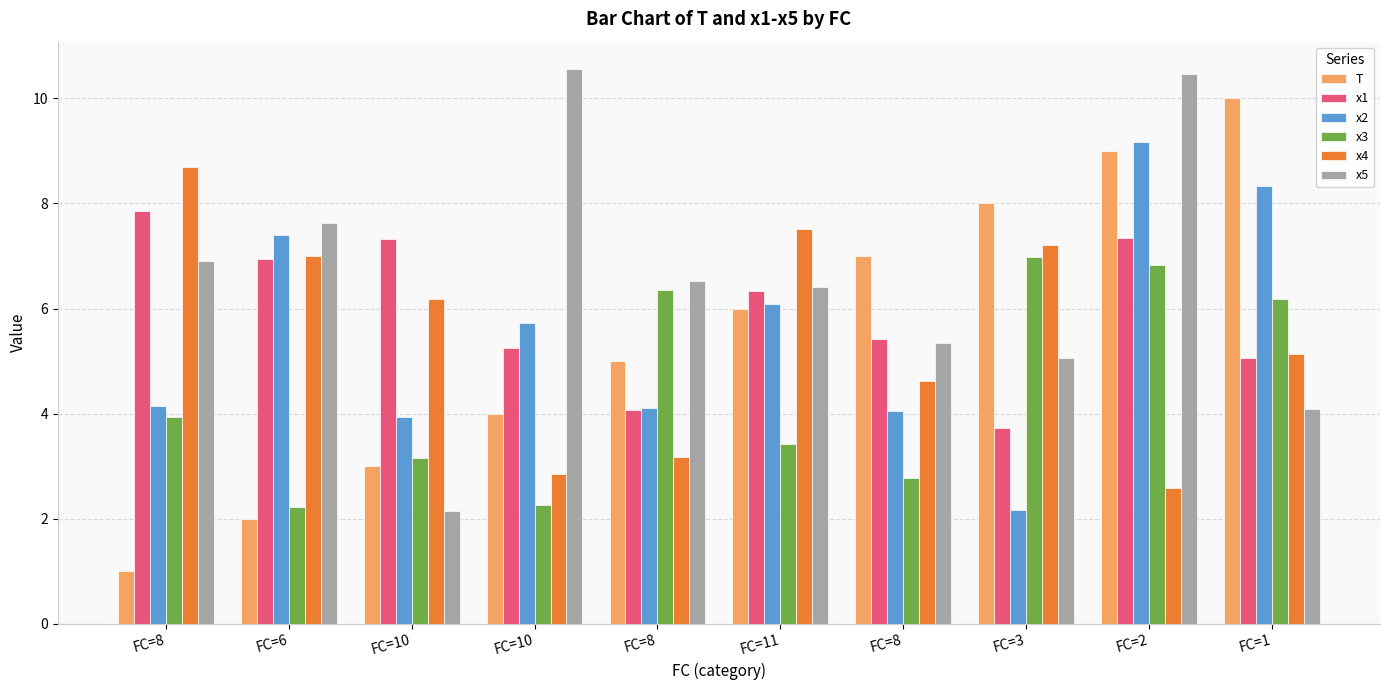

The value of x4 at FC=8 is 5.0. True or false?

False